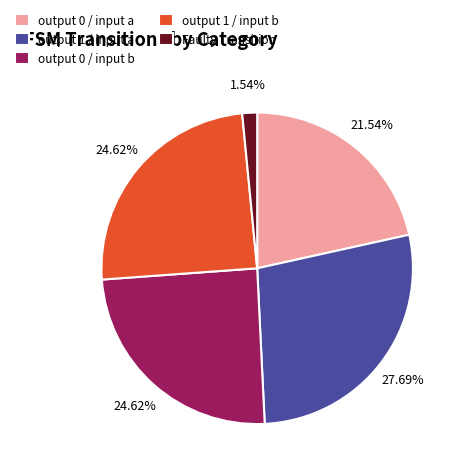

How many segments does this pie chart have?

5